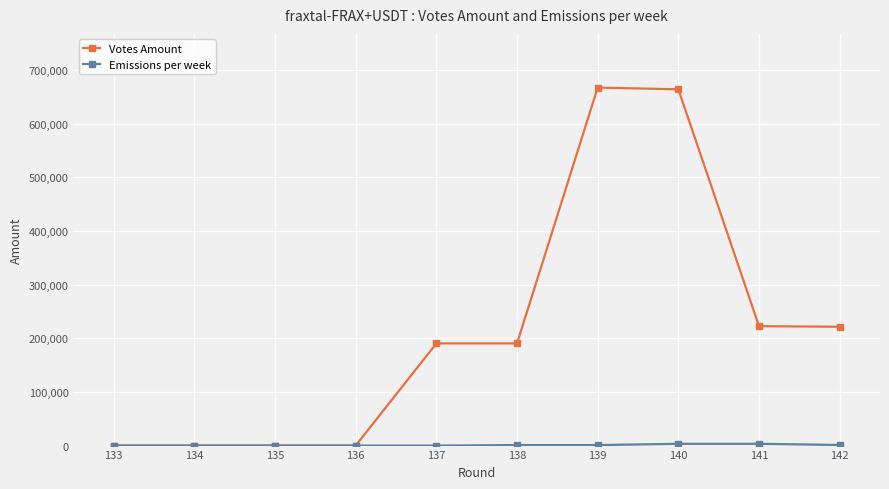

What is the maximum value for Votes Amount?

667393.1